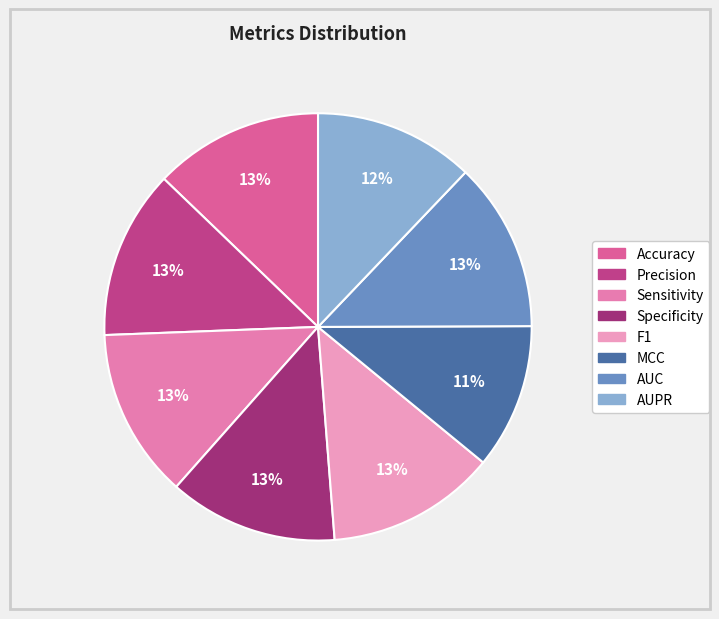

How many slices are in this pie chart?

8